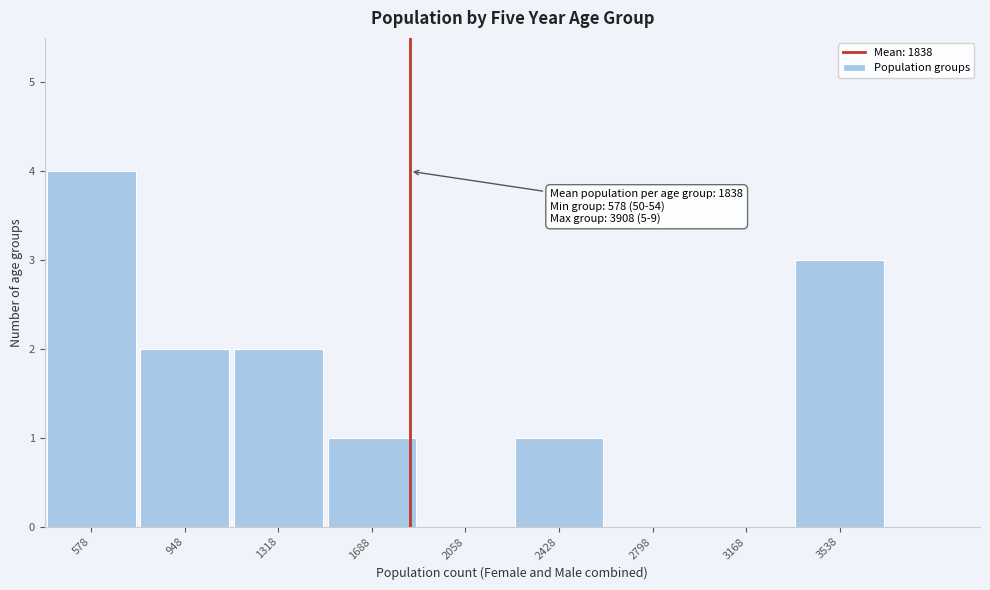

Reading left to right, what are all the values shown in this chart?

578=4	948=2	1318=2	1688=1	2058=0	2428=1	2798=0	3168=0	3538=3